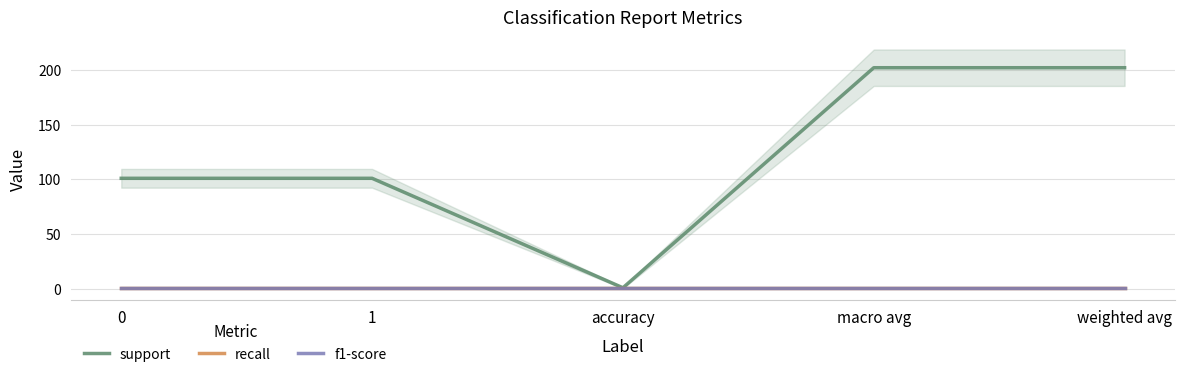

At which category does support reach its first local valley?

accuracy